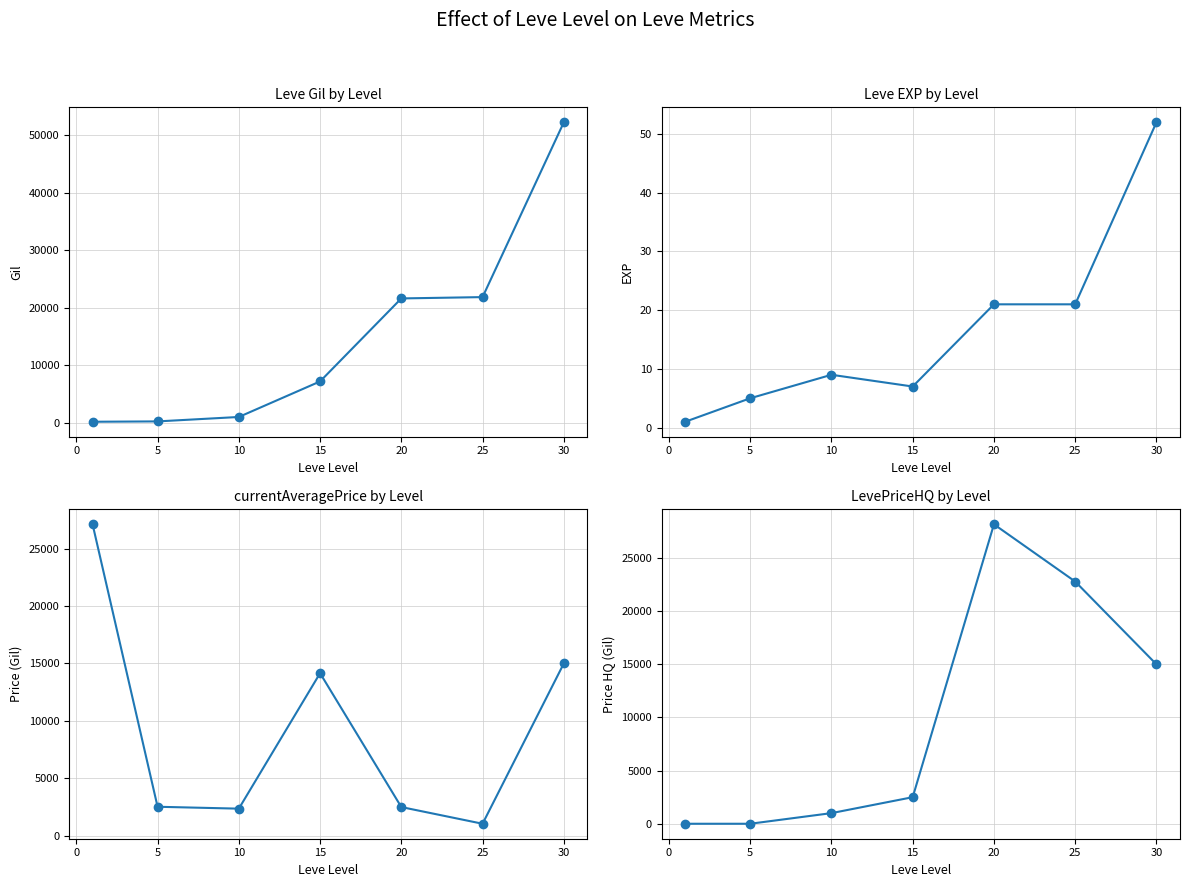

What is the difference between the highest and lowest values at 10?

2333